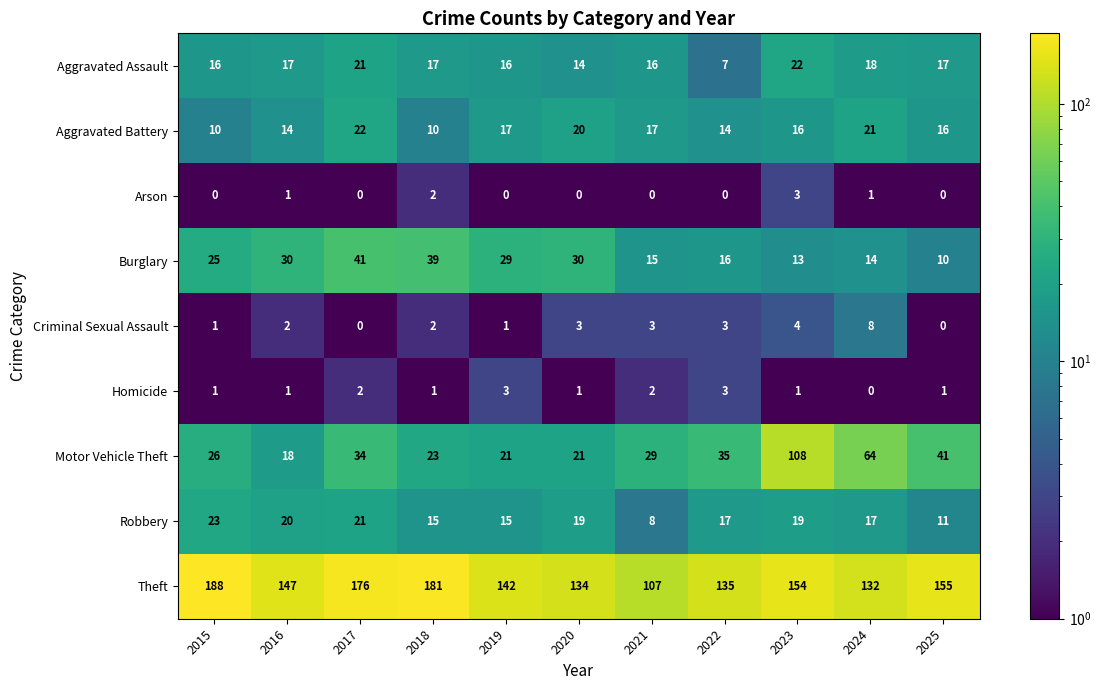

What is the total value across all series at 2023?

340